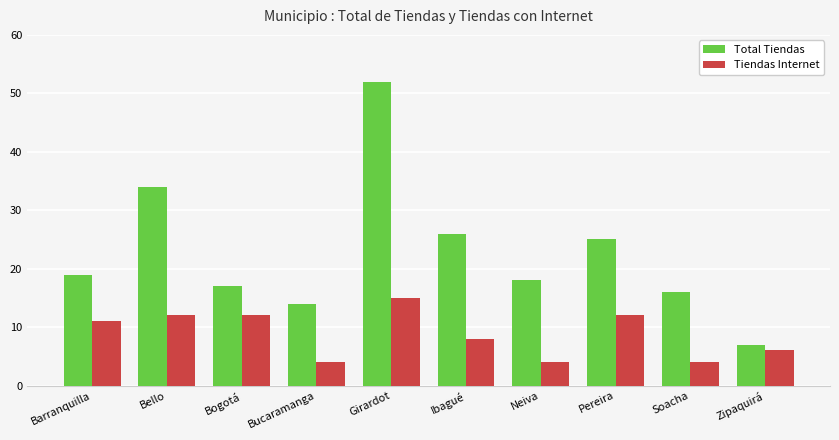

What is the maximum value shown in the chart?

52